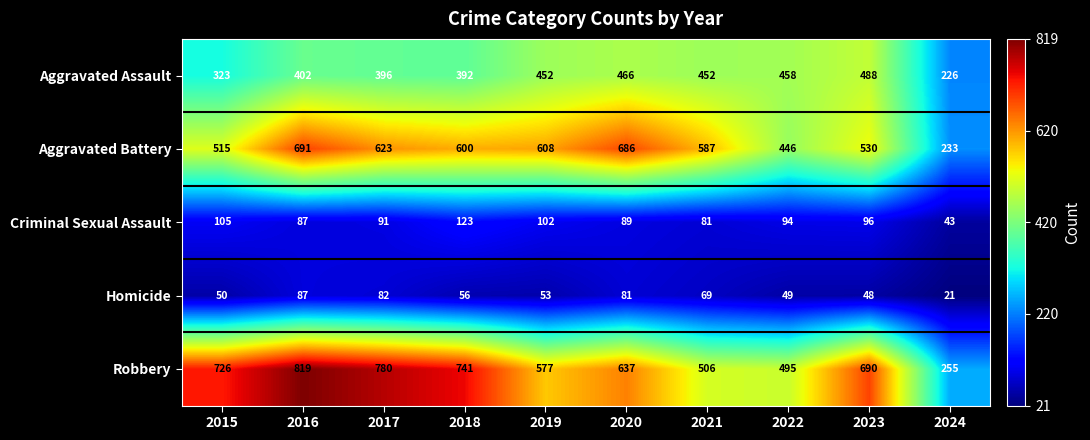

The value of Homicide at 2019 is 91. True or false?

False